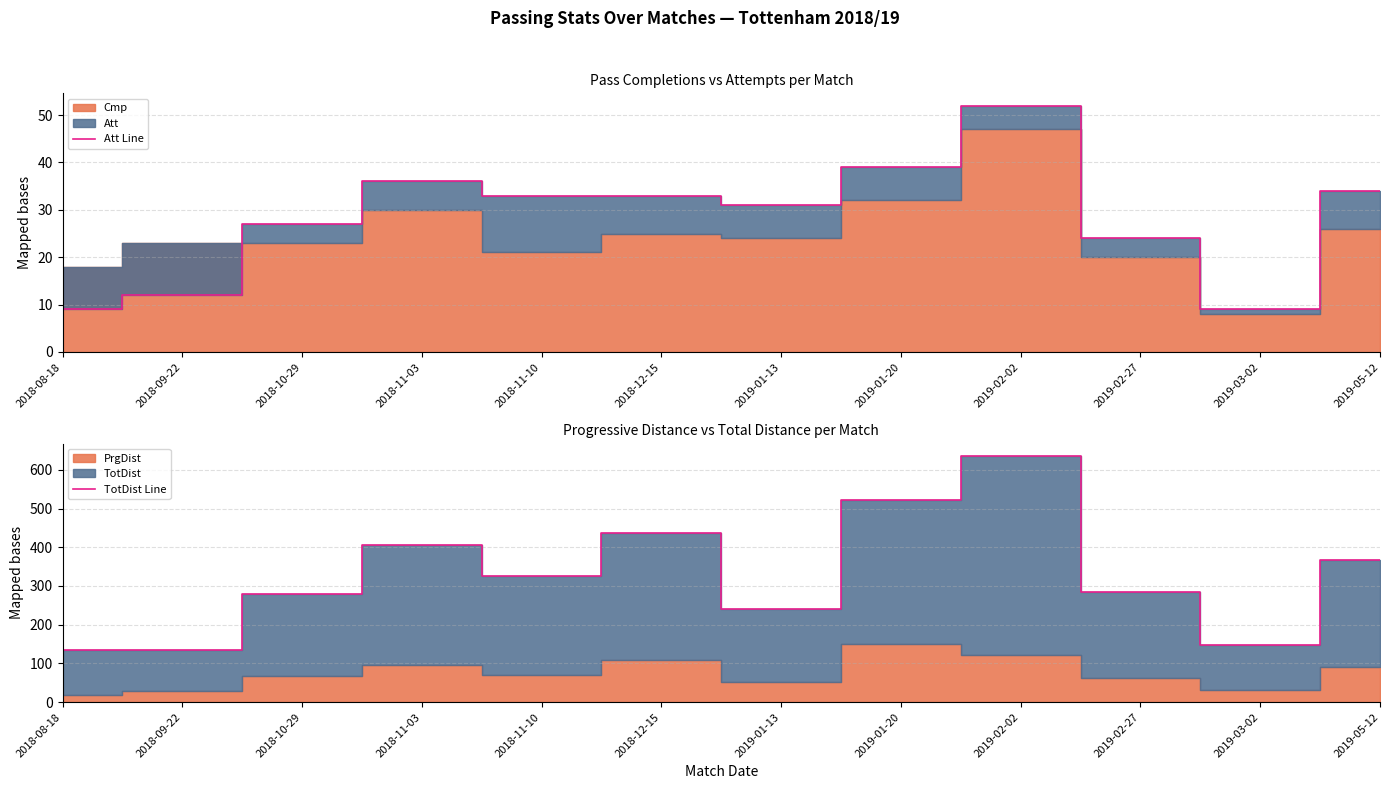

True or false: Att Line has more than 0 points higher than both neighbors.

True